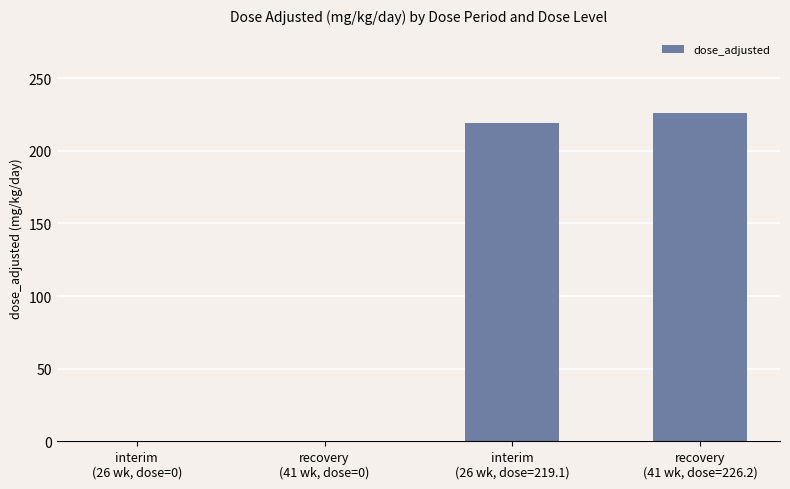

True or false: the data shows 219.1 at interim
(26 wk, dose=219.1).

True